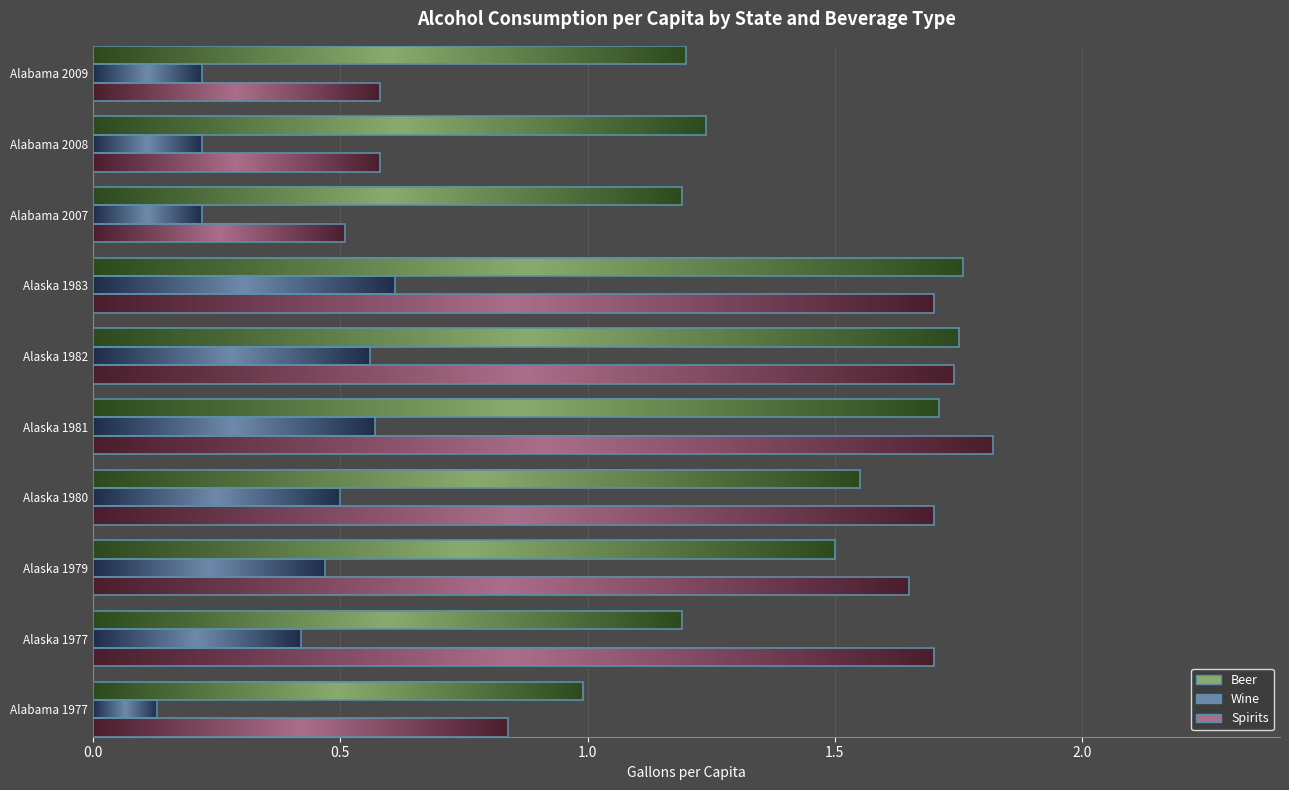

What is the difference between the highest and lowest values at Alaska 1980?

1.2